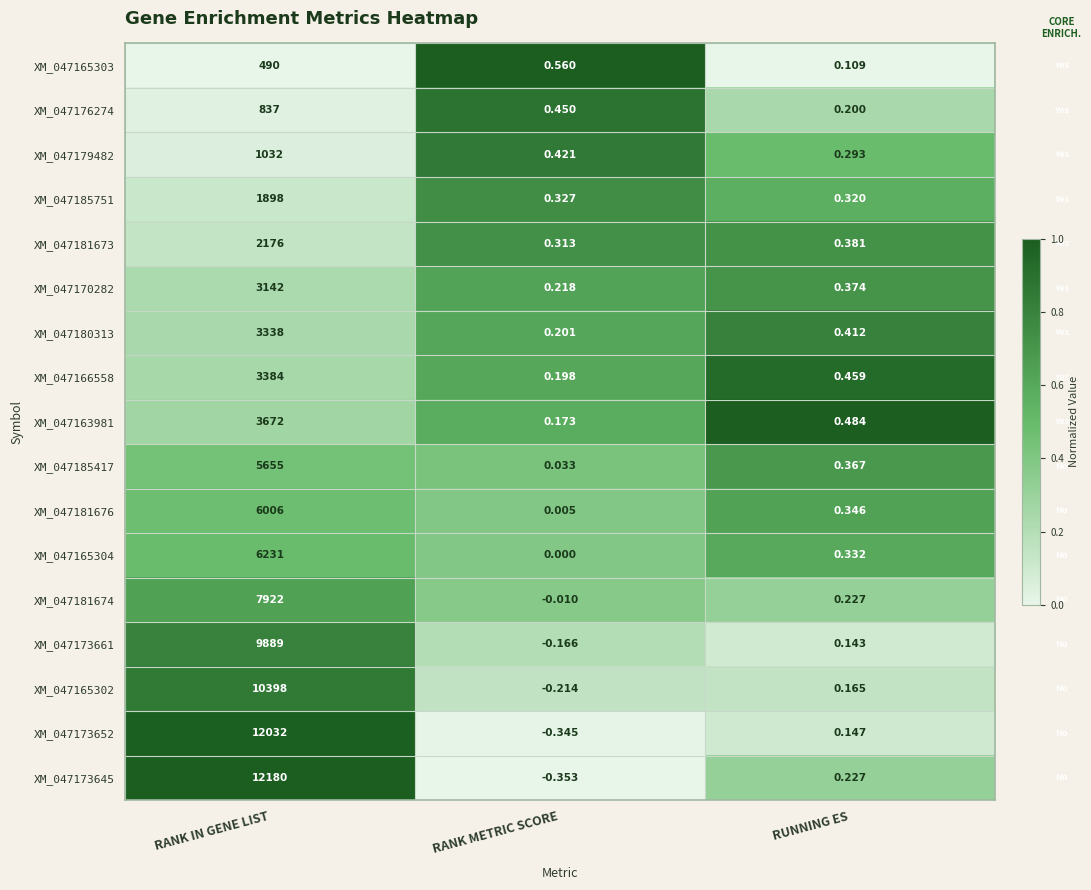

Is the value of XM_047180313 at RANK IN GENE LIST greater than the value of XM_047181676 at RANK IN GENE LIST?

No